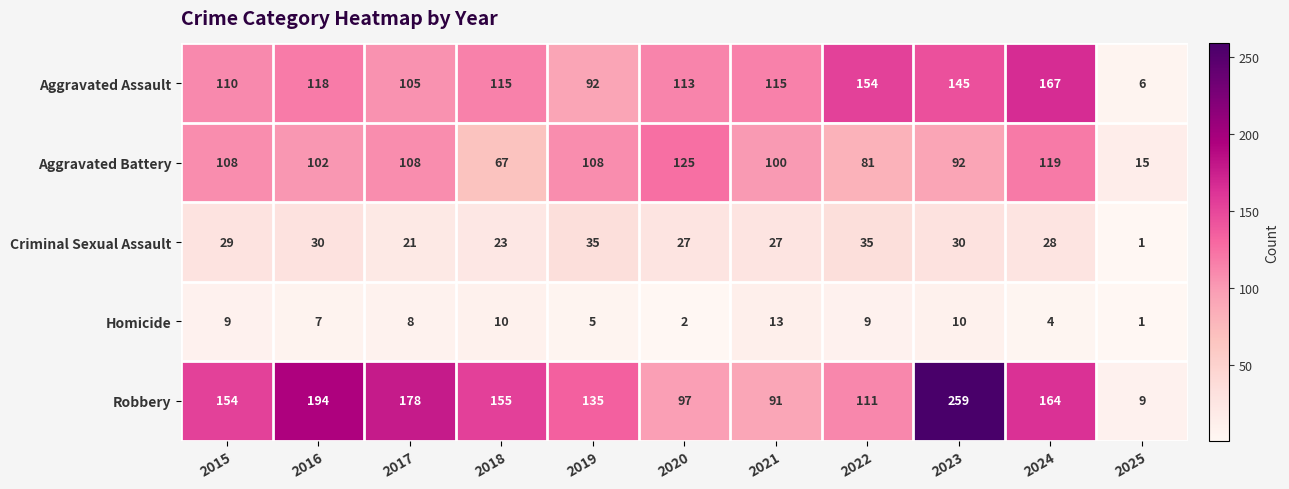

Which series has the widest spread of values?

Robbery